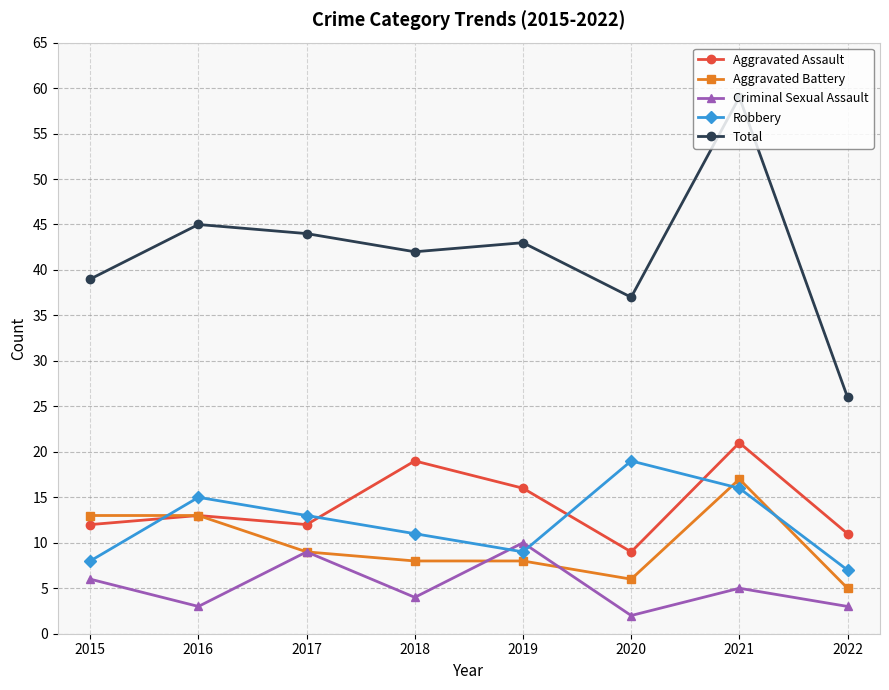

The value of Criminal Sexual Assault at 2017 is 9. True or false?

True